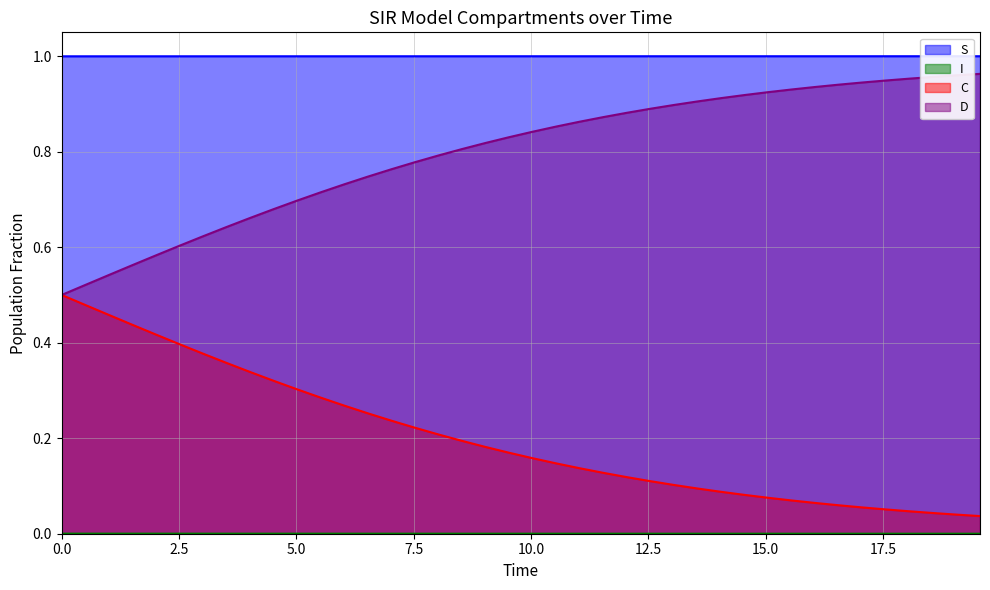

Which series has the largest total across all categories?

S